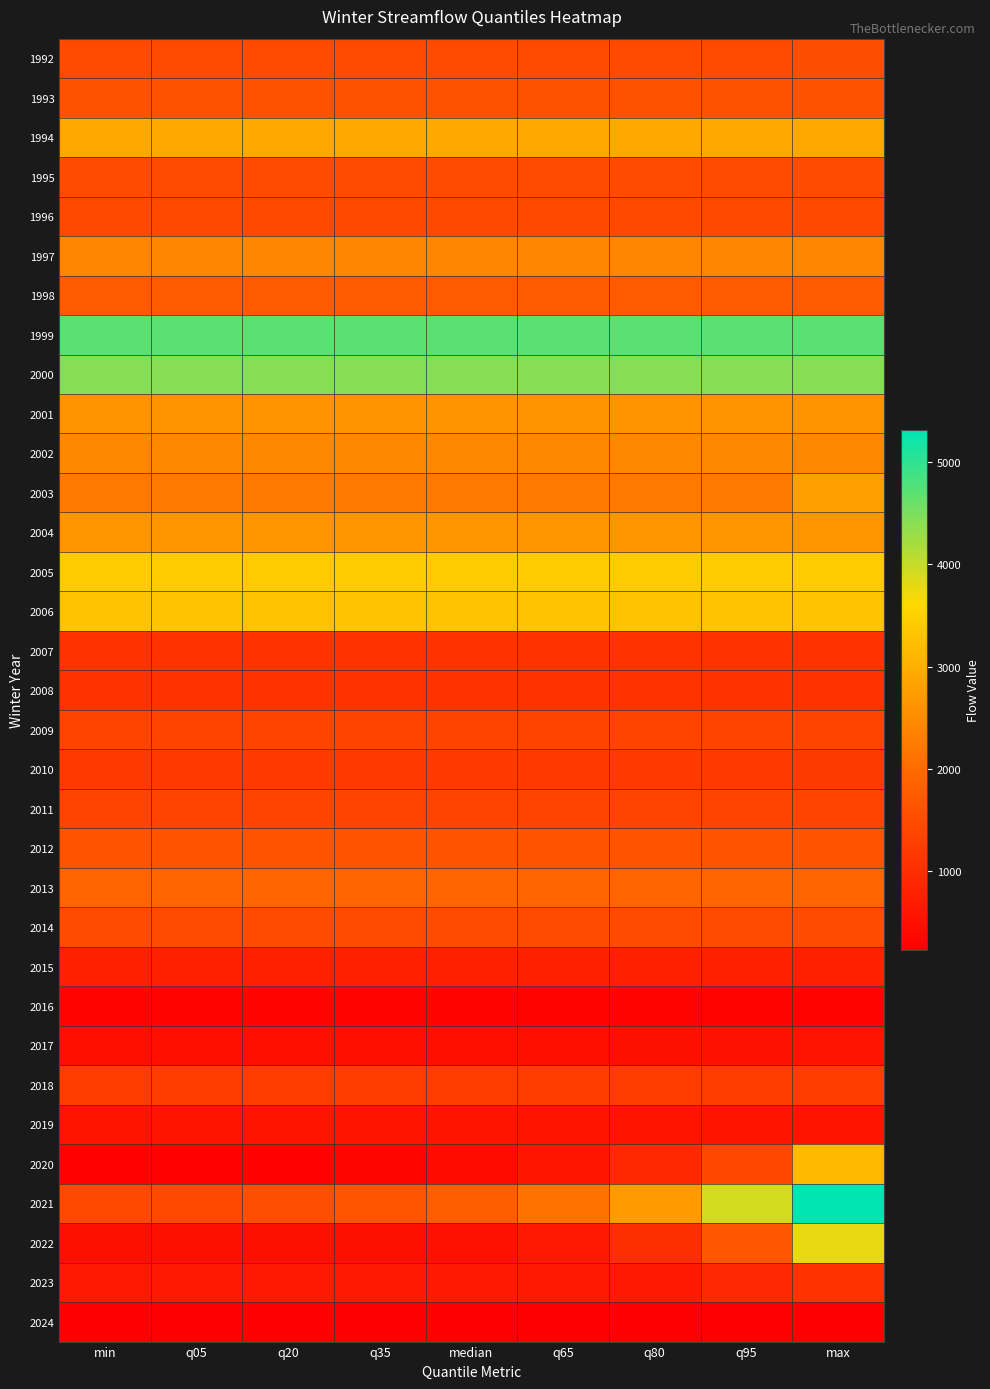

At which category is the sum across all series the highest?

max